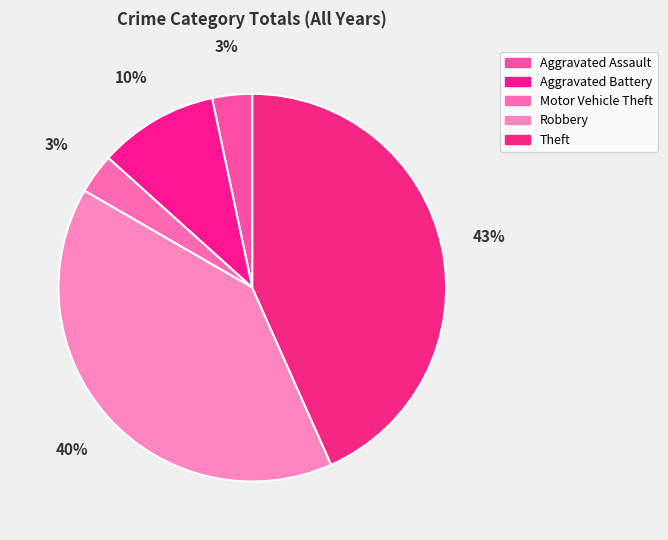

How many segments does this pie chart have?

5